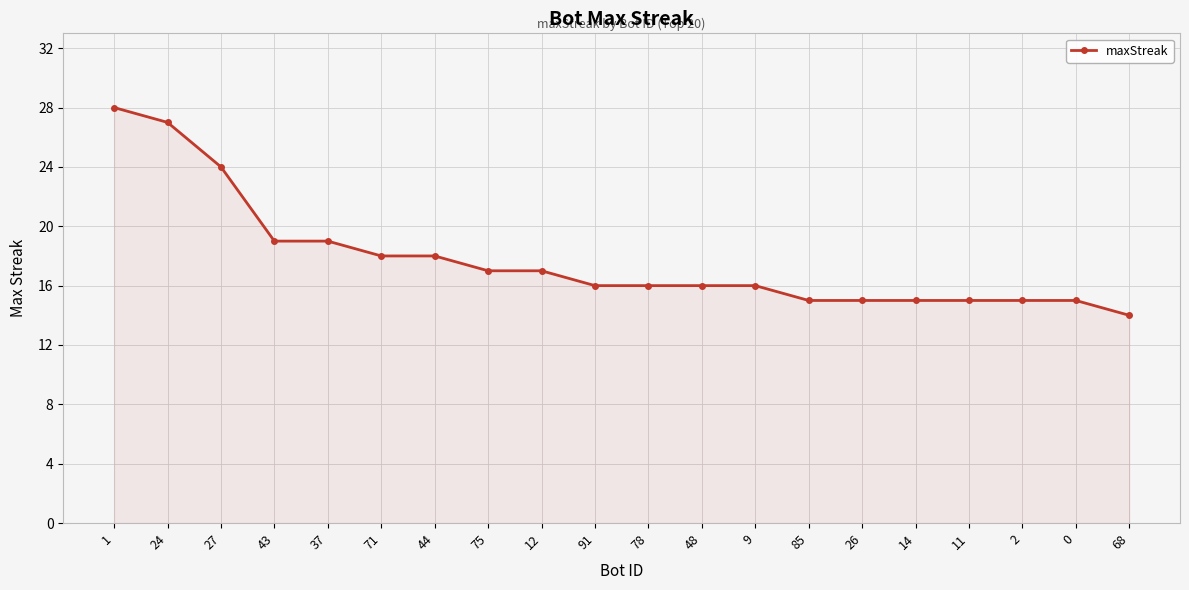

The value at 11 is 15. True or false?

True